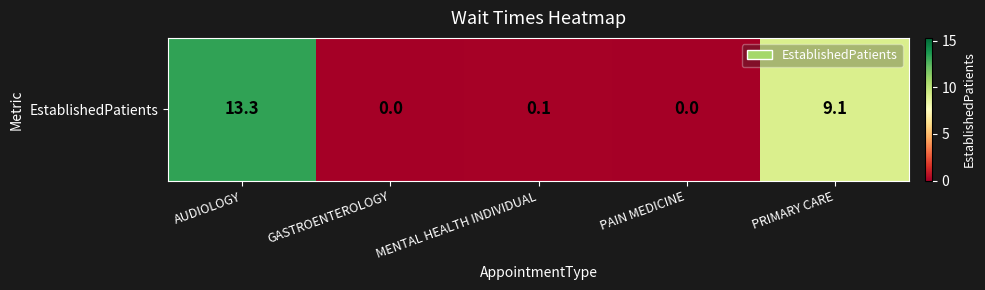

Reading left to right, extract all data points from this chart.

13.3	0.0	0.1	0.0	9.1